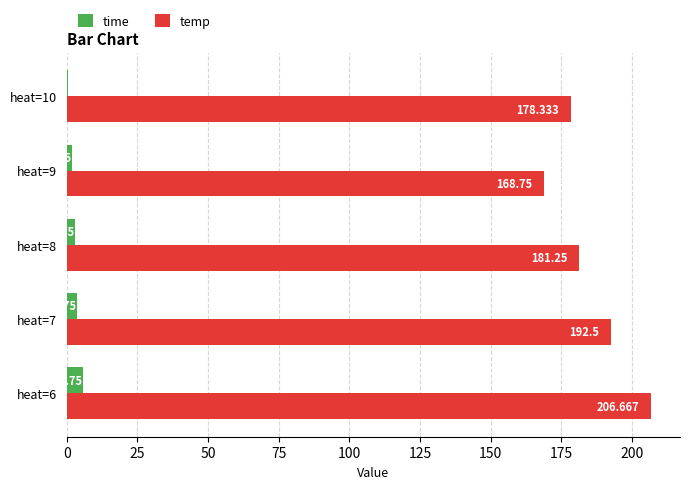

Between heat=8 and heat=10, which series saw the biggest shift?

temp